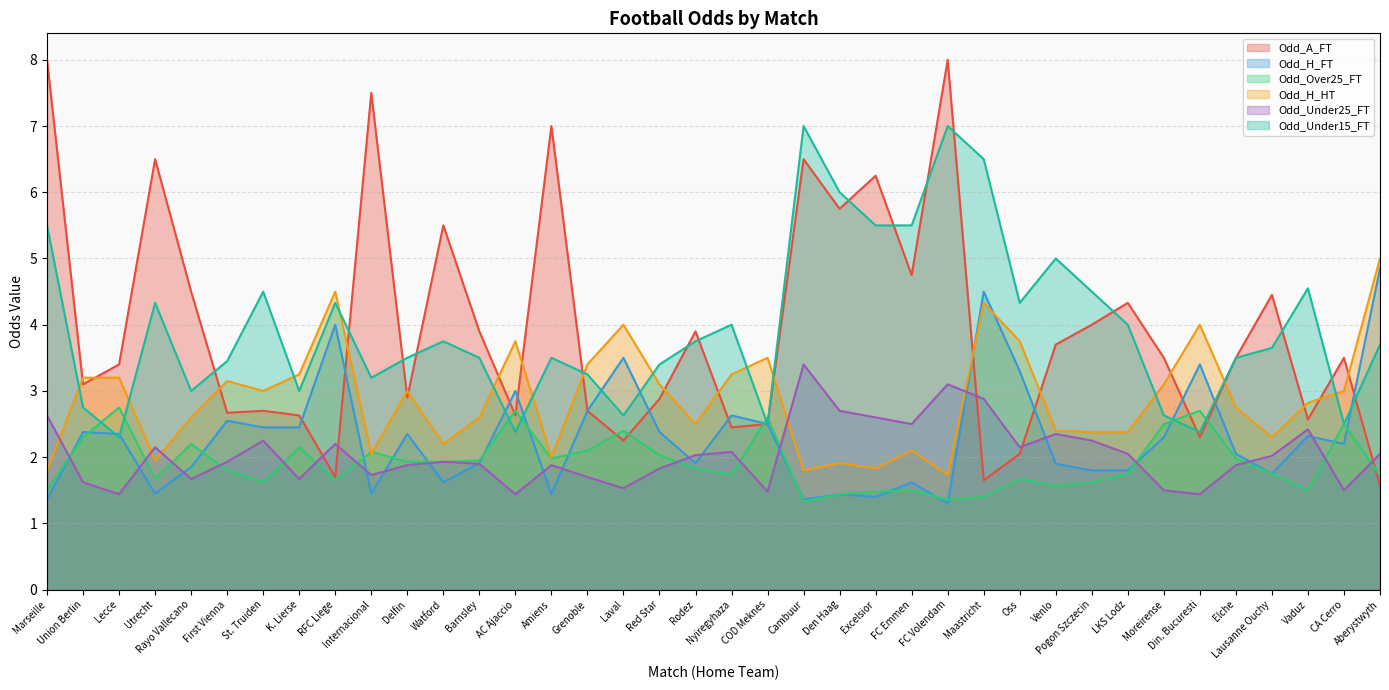

Between which two adjacent categories do Odd_A_FT and Odd_H_FT first intersect?

K. Lierse and RFC Liege